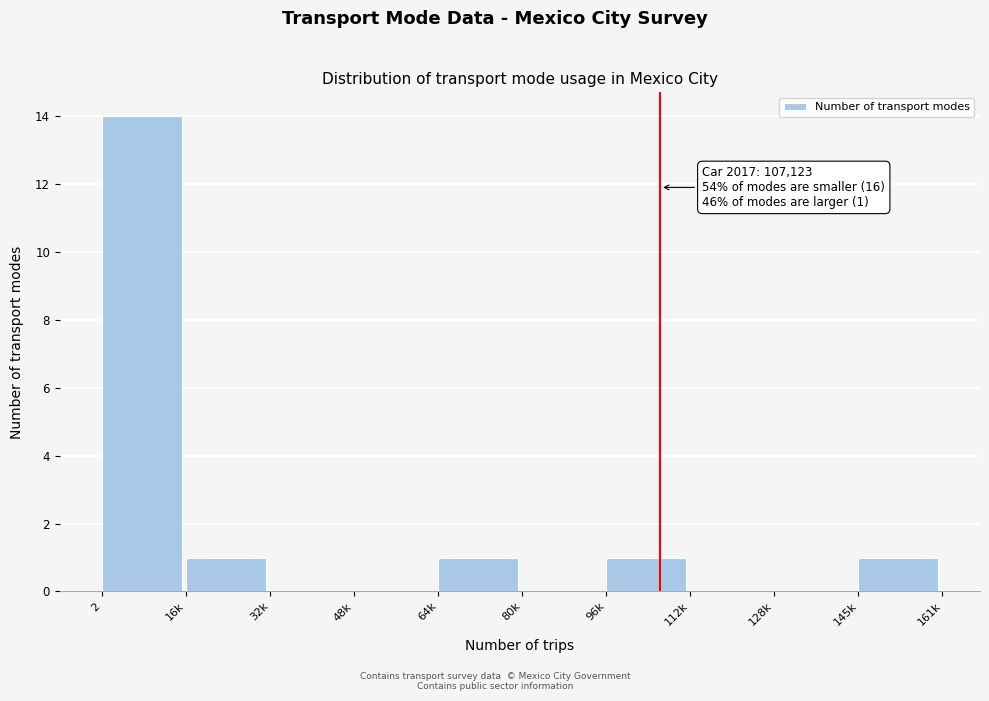

Reading right to left, what are all the values shown in this chart?

145k=1	128k=0	112k=0	96k=1	80k=0	64k=1	48k=0	32k=0	16k=1	2=14